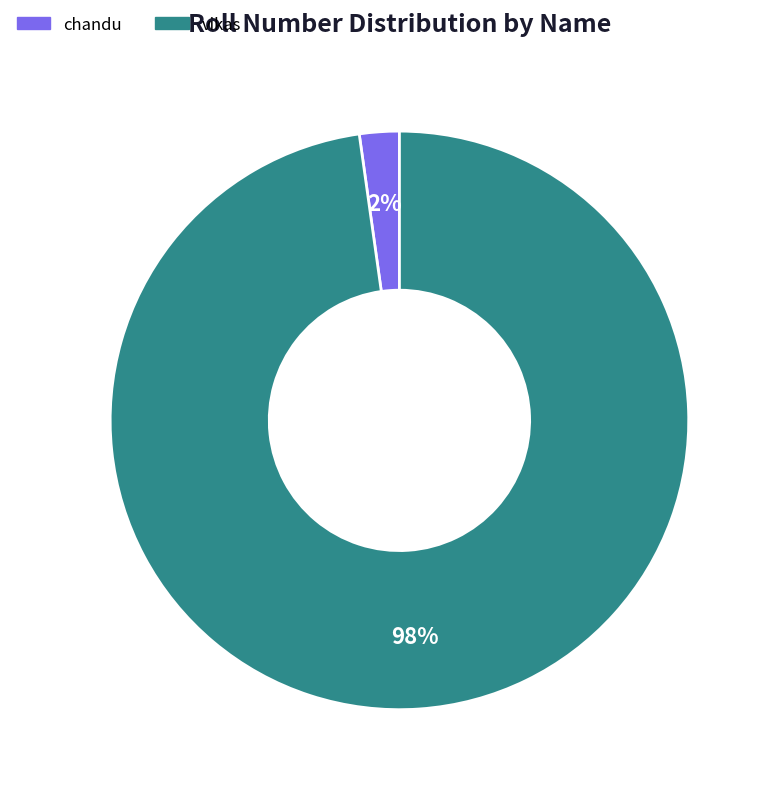

Do chandu and vikas together represent more than half of the pie?

Yes